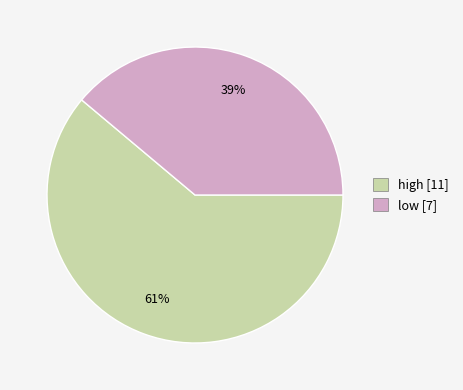

What is the ratio of the value at high [11] to the value at low [7]?

1.6